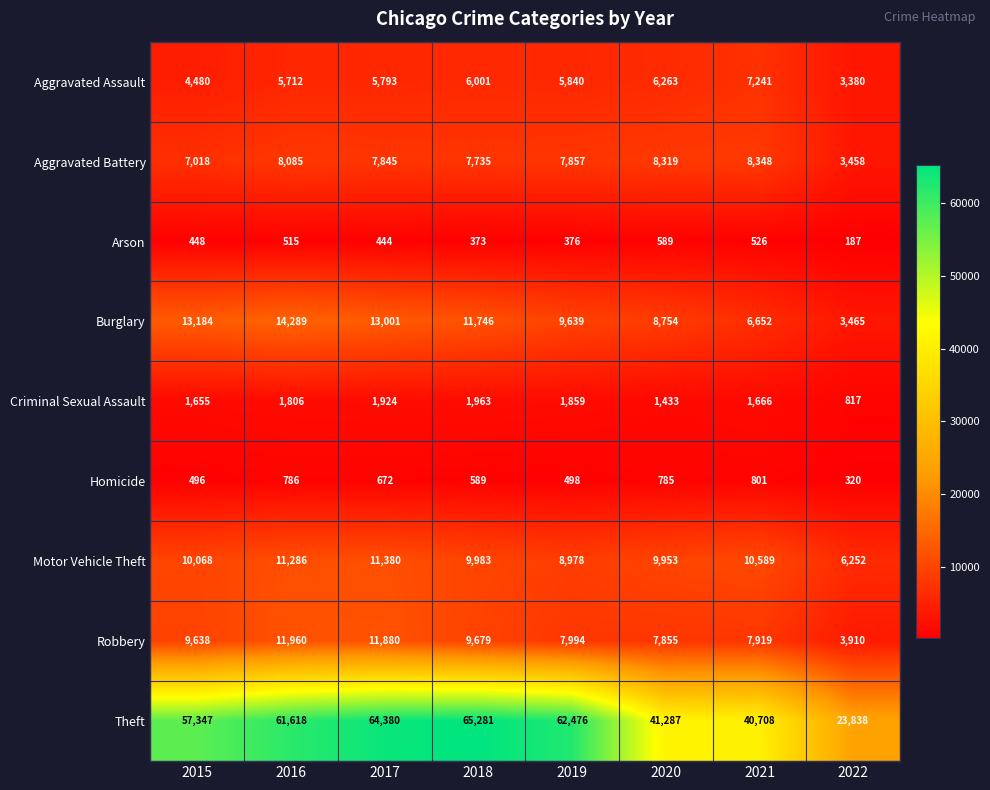

At which label does Burglary first exceed 11746?

2015